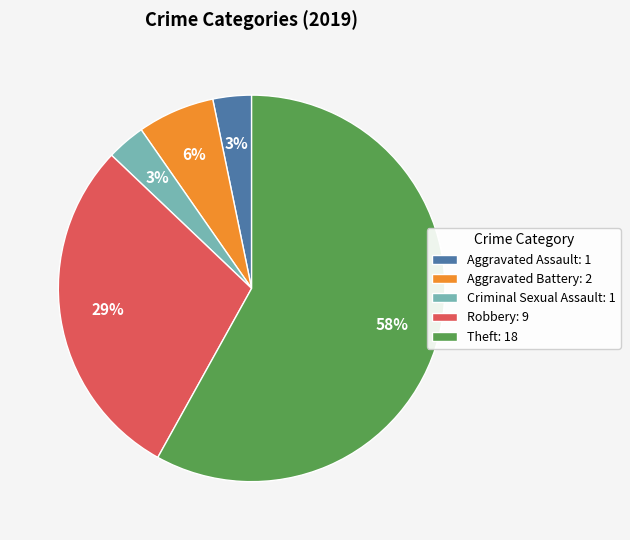

To the nearest percent, what is the average slice percentage?

20%